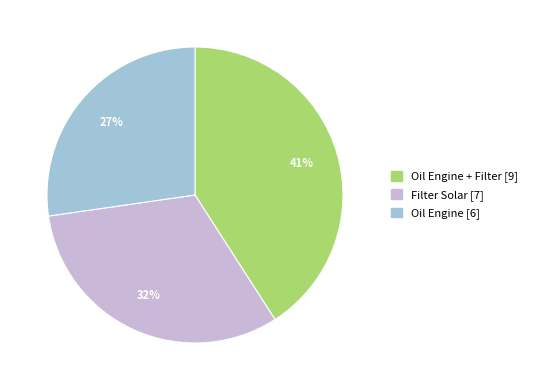

Count the number of slices in the pie.

3